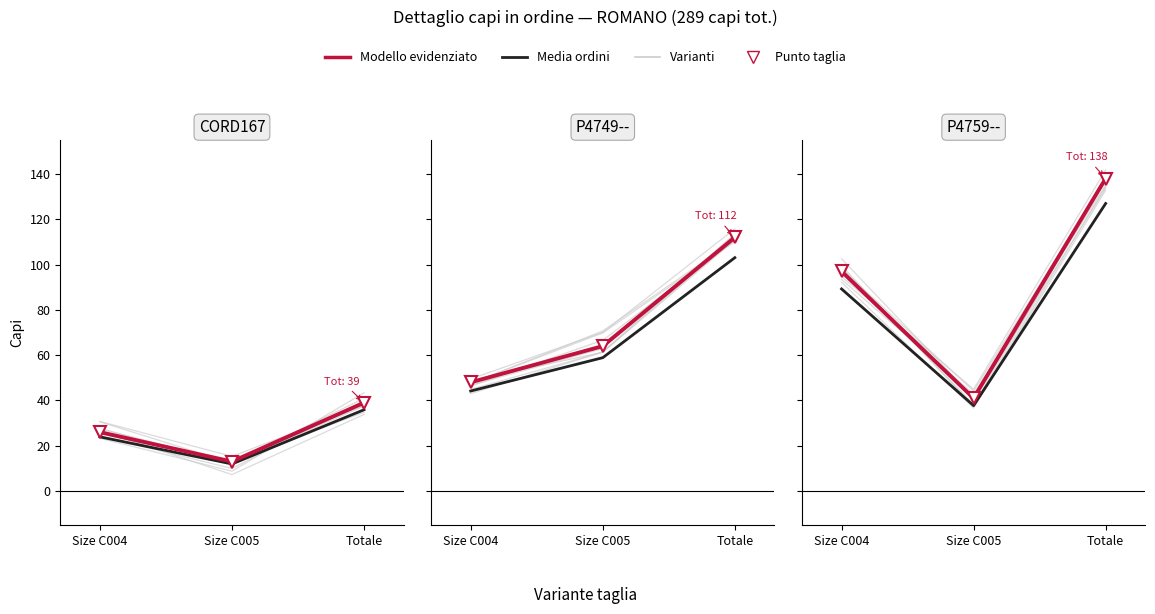

How many data points in CORD167 (Ord 574) are above 26?

1